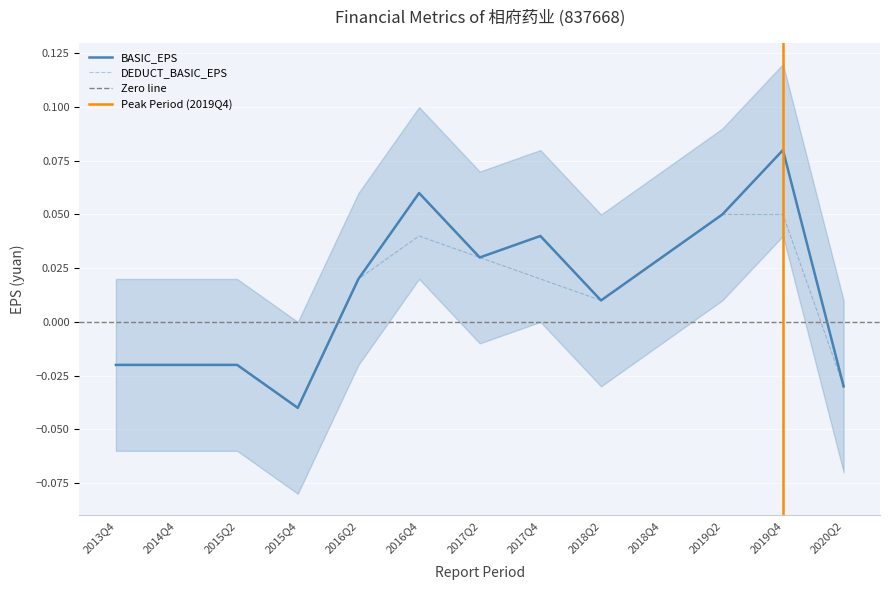

Reading right to left, extract all data points from this chart.

BASIC_EPS: -0.0	0.1	0.1	0.0	0.0	0.0	0.0	0.1	0.0	-0.0	-0.0	-0.0	-0.0
DEDUCT_BASIC_EPS: -0.0	0.1	0.1	0.0	0.0	0.0	0.0	0.0	0.0	-0.0	-0.0	-0.0	-0.0